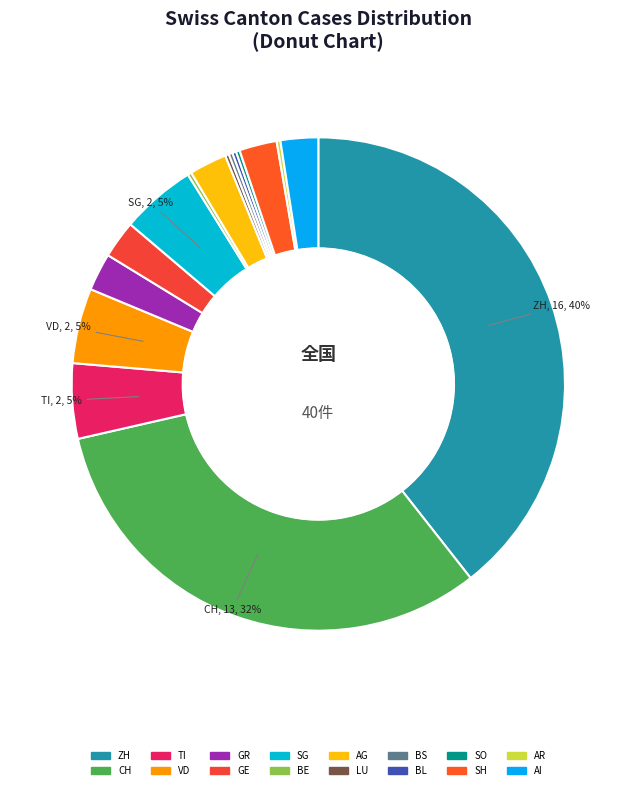

Combined, what portion of the pie is AG and LU?

4.7%